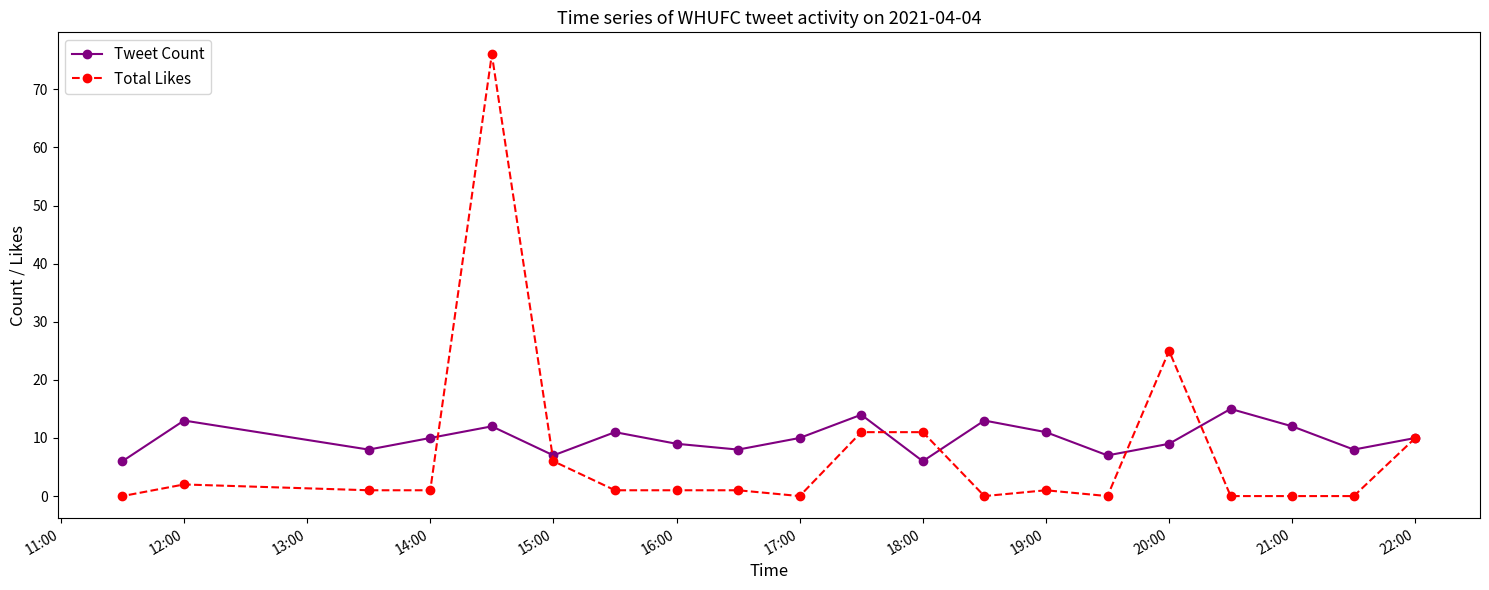

List the series in order of their peak value, lowest first.

Tweet Count, Total Likes